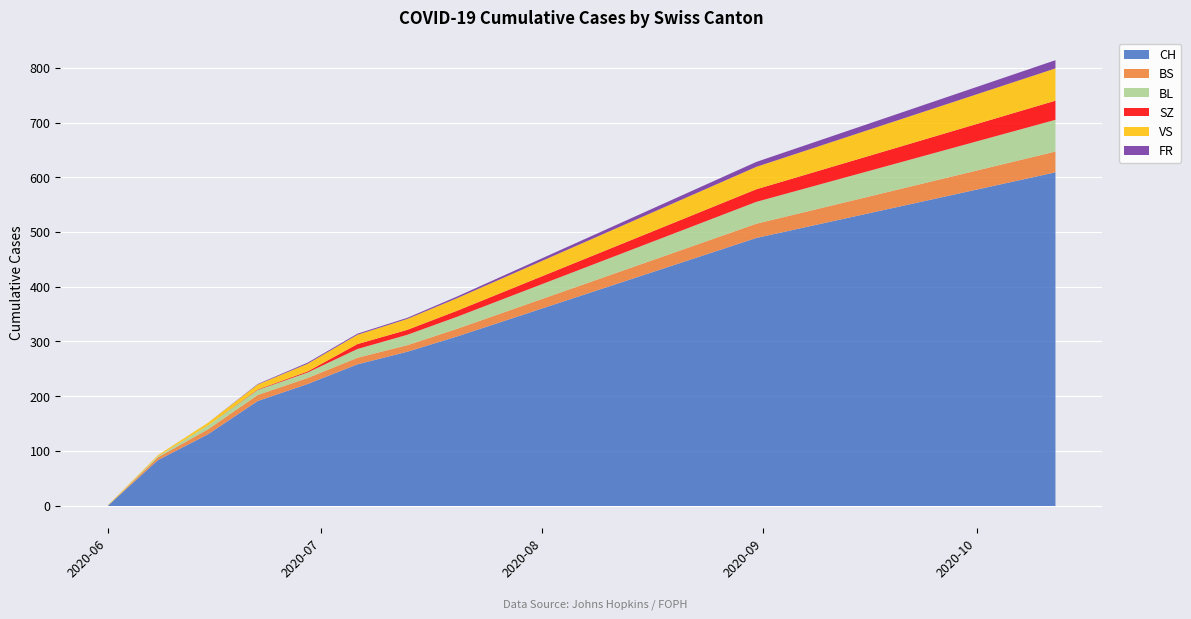

Read the BS value at 2020-09-21.

32